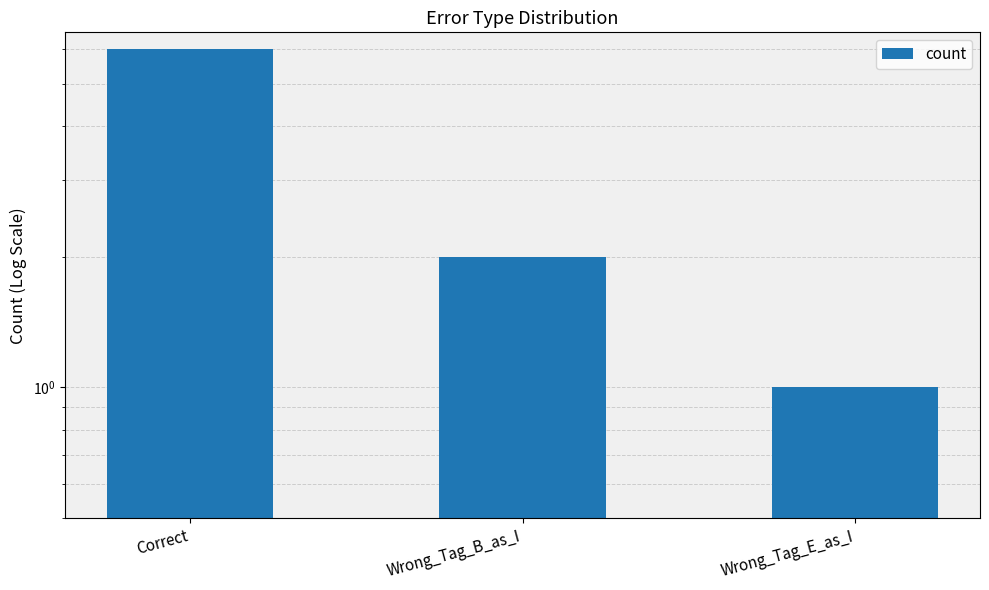

List the labels in order of value, smallest first.

Wrong_Tag_E_as_I, Wrong_Tag_B_as_I, Correct